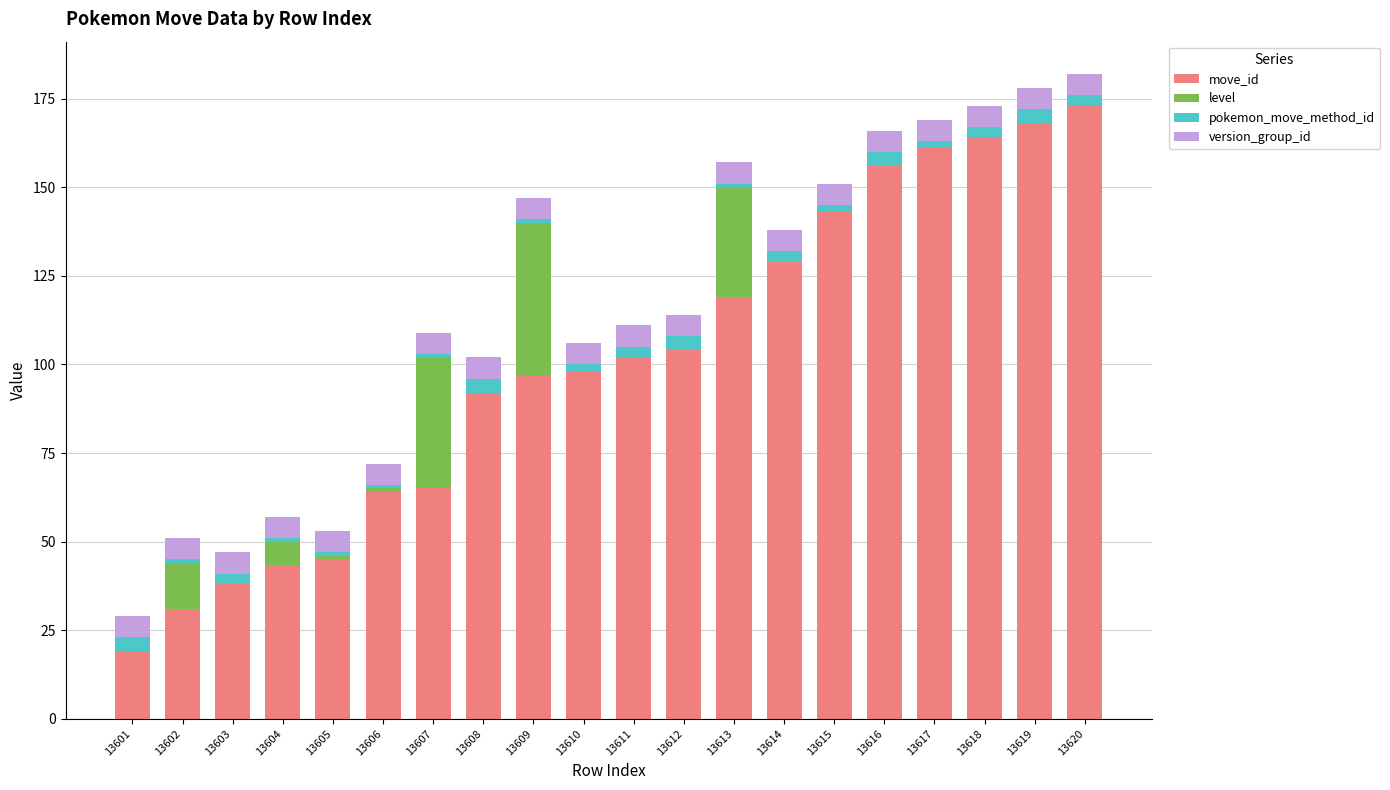

Which category has the highest value in the move_id series?

13620